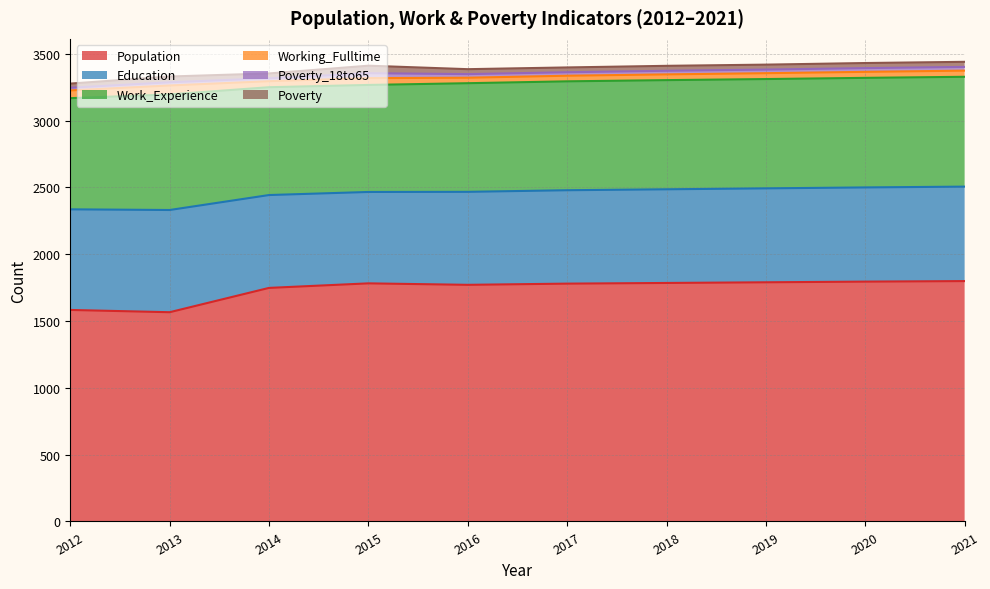

True or false: Poverty_18to65 has more than 2 points higher than both neighbors.

False